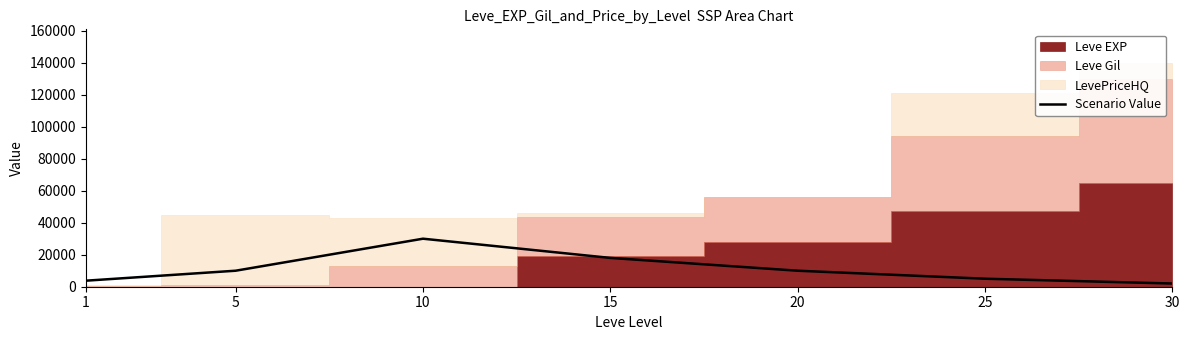

What is the value of the 5th point from the left?

10000